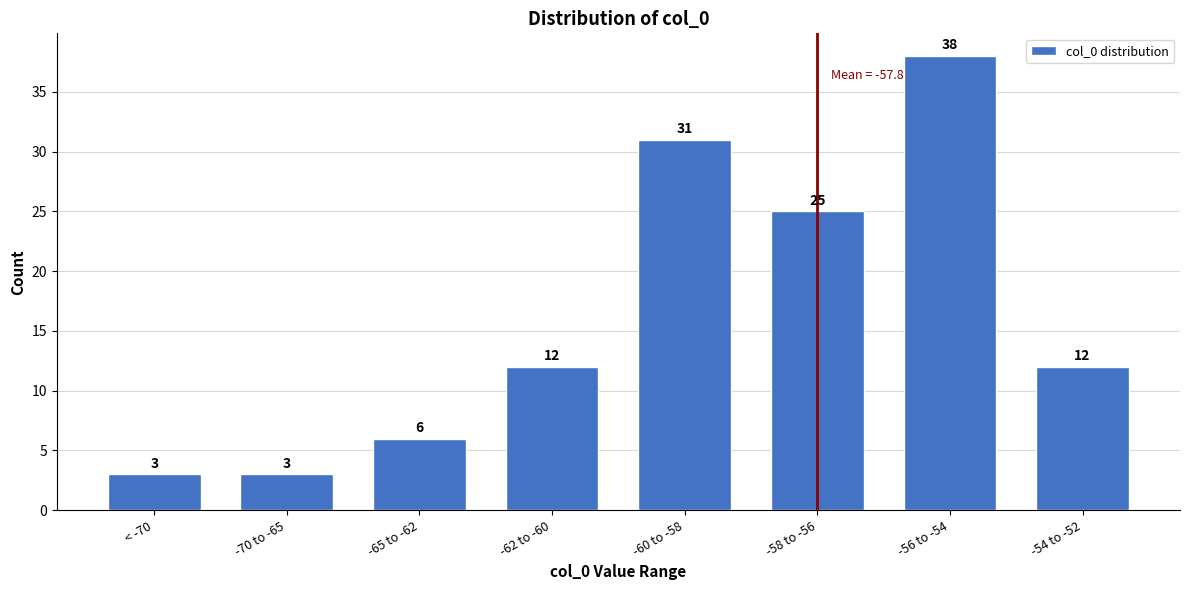

Reading right to left, list all the values displayed in this chart.

-54 to -52=12	-56 to -54=38	-58 to -56=25	-60 to -58=31	-62 to -60=12	-65 to -62=6	-70 to -65=3	< -70=3